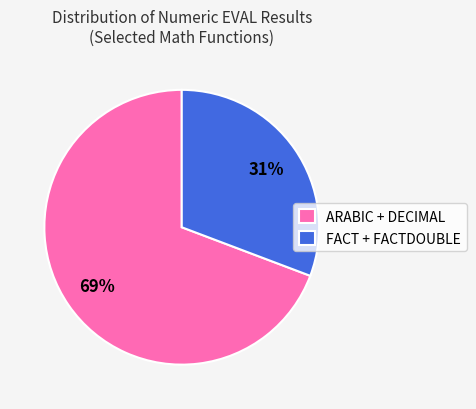

To the nearest percent, what is the average slice percentage?

50%